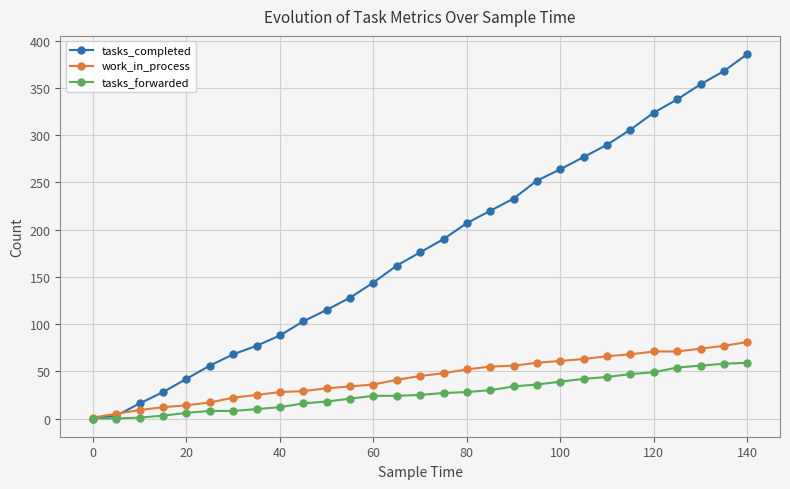

At how many categories does at least one series exceed 150?

16